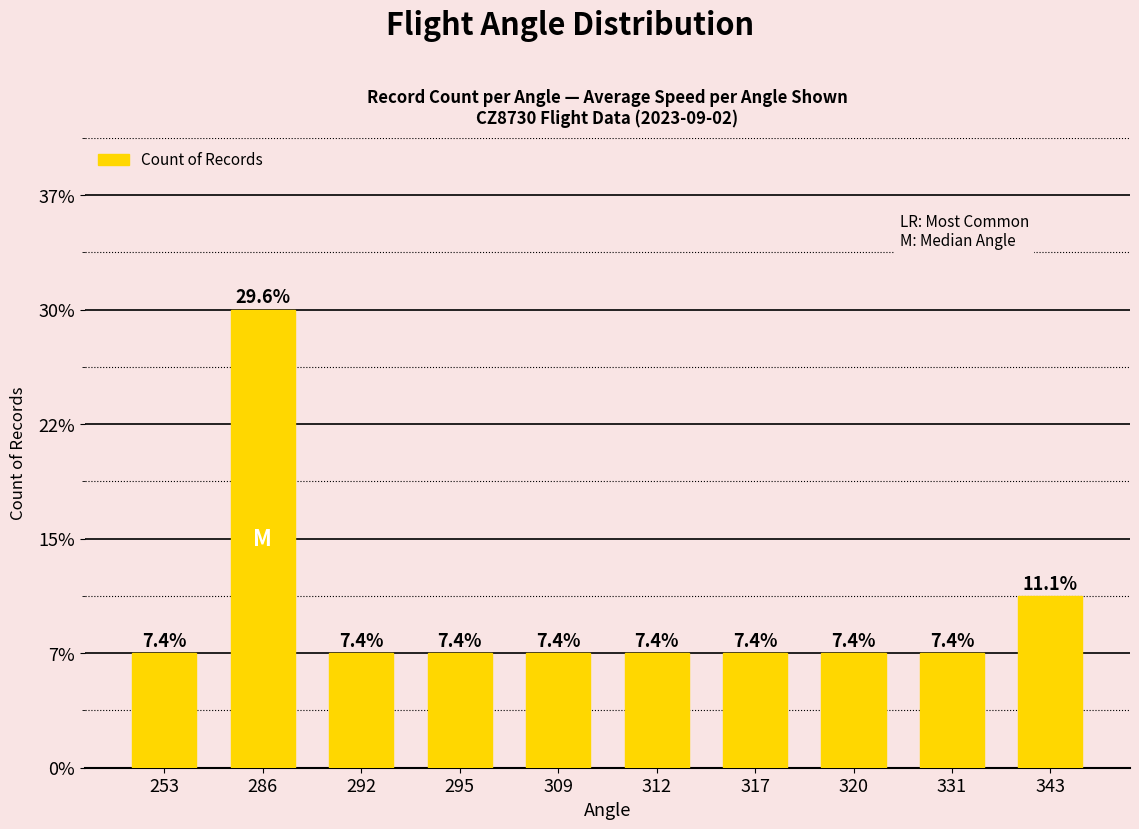

Which has a higher value, 295 or 292?

295